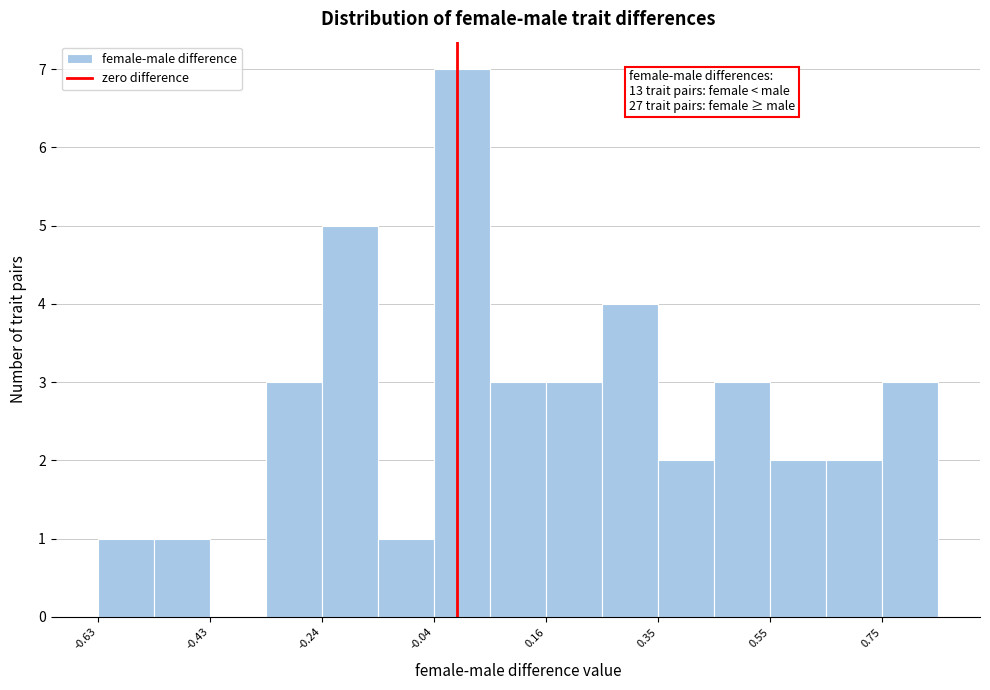

Which range on the x-axis has the tallest bar?

-0.04 to 0.06